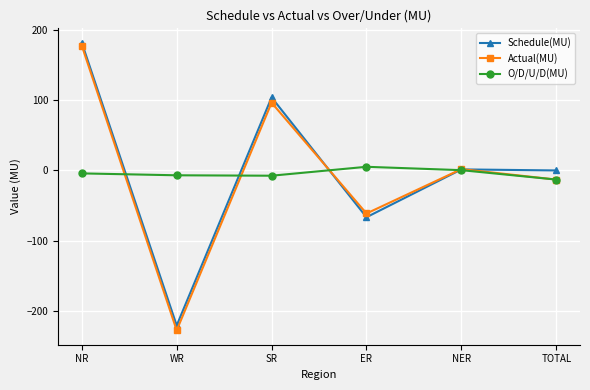

Which label corresponds to the largest value in the chart?

NR